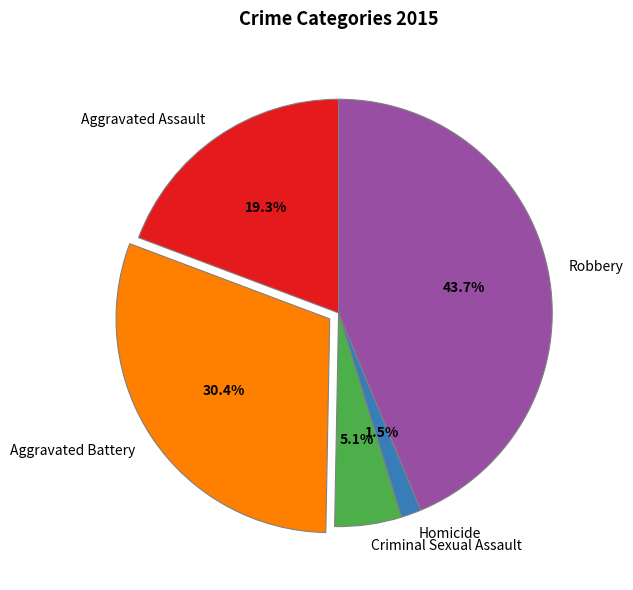

How many slices are in this pie chart?

5